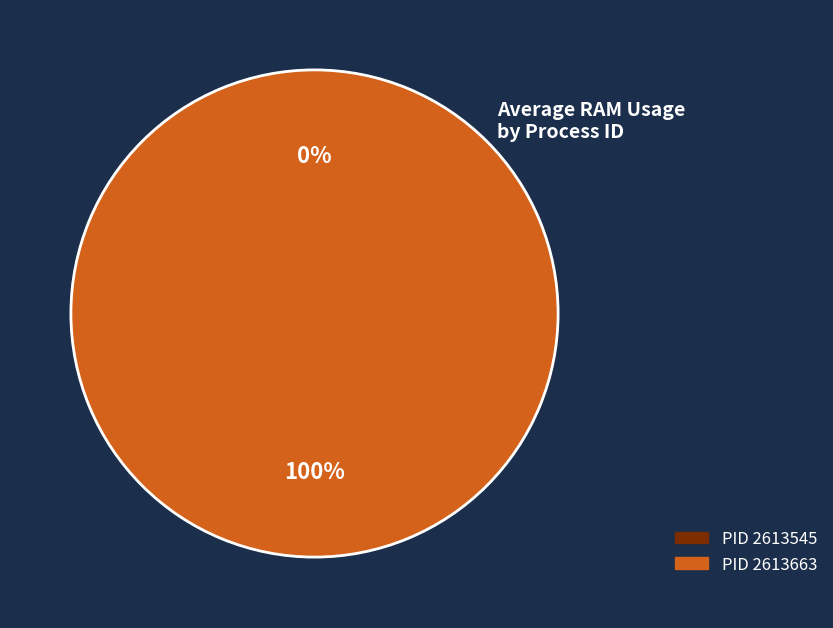

Combined, do 2613545 and 2613663 account for over 50%?

Yes